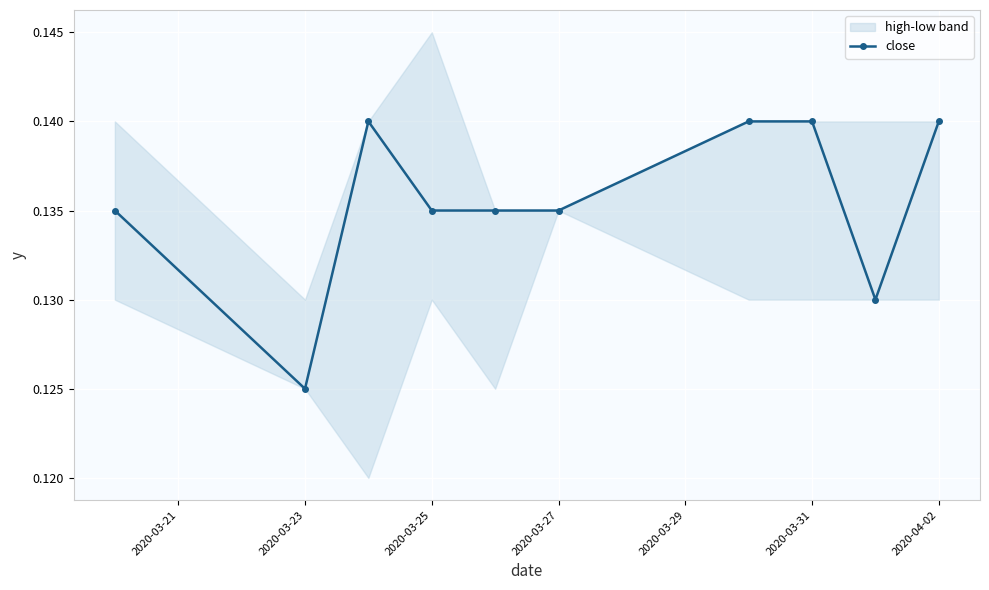

At which label is the value closest to 0?

2020-03-23